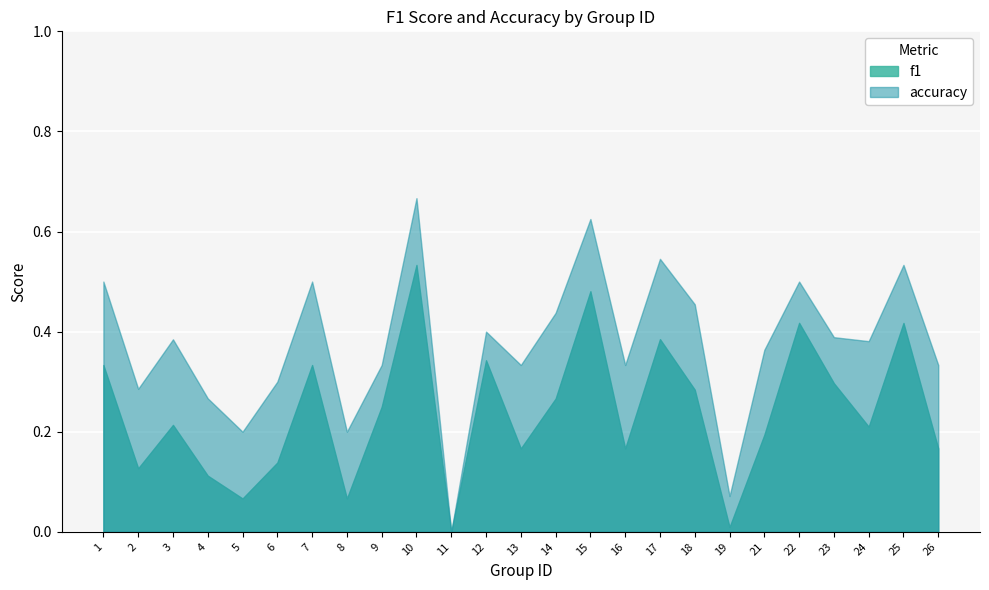

What is the sum of all f1 values?

6.0